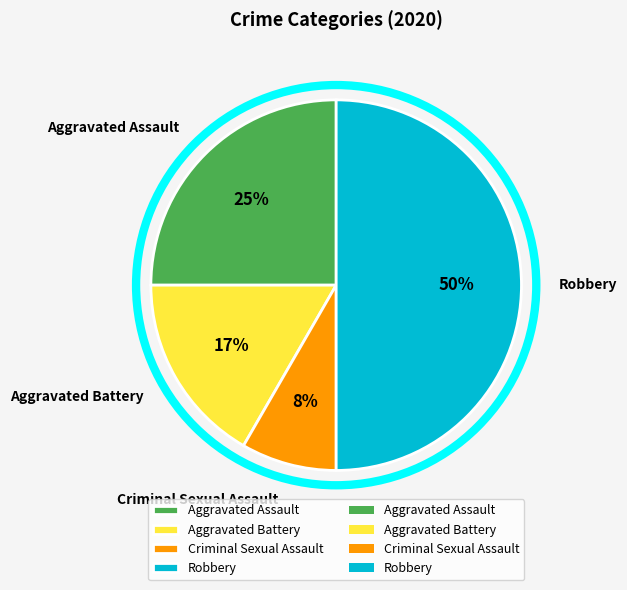

To the nearest percent, what is the average slice percentage?

25%